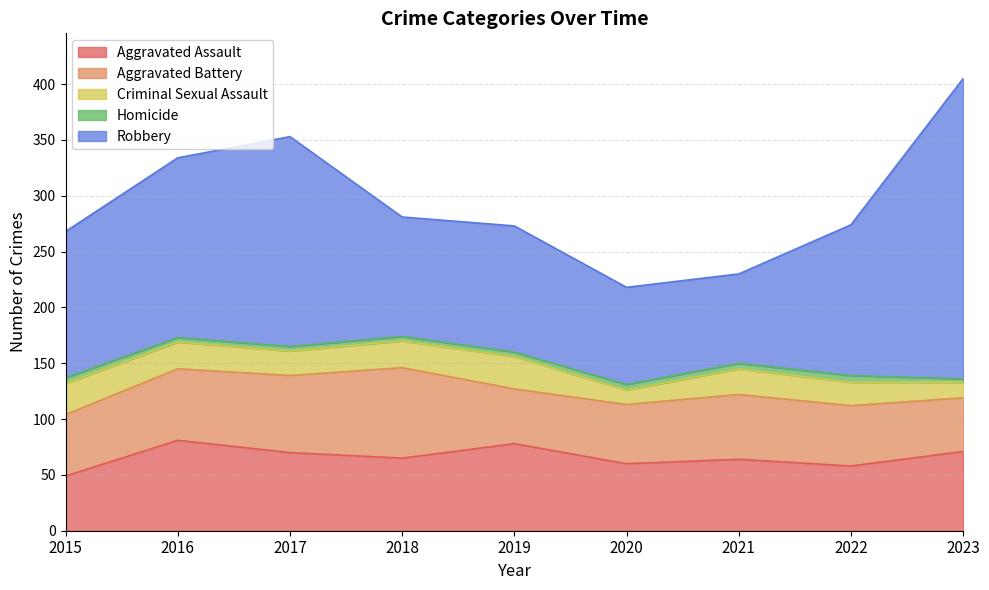

What is the sum of all Aggravated Assault values?

596